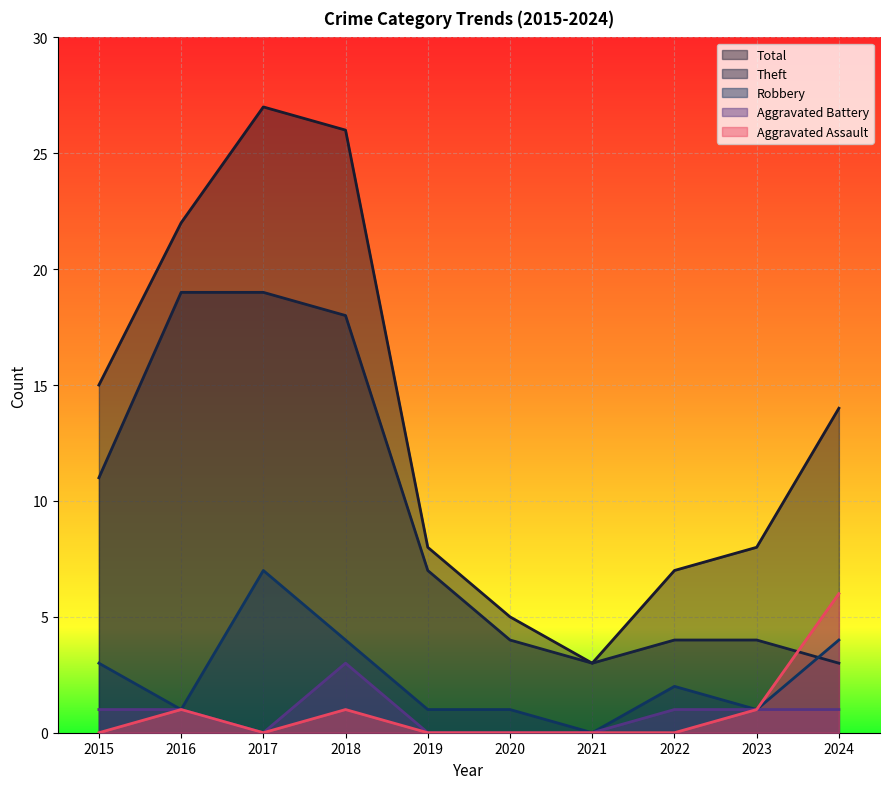

True or false: Robbery and Total cross at least once.

False